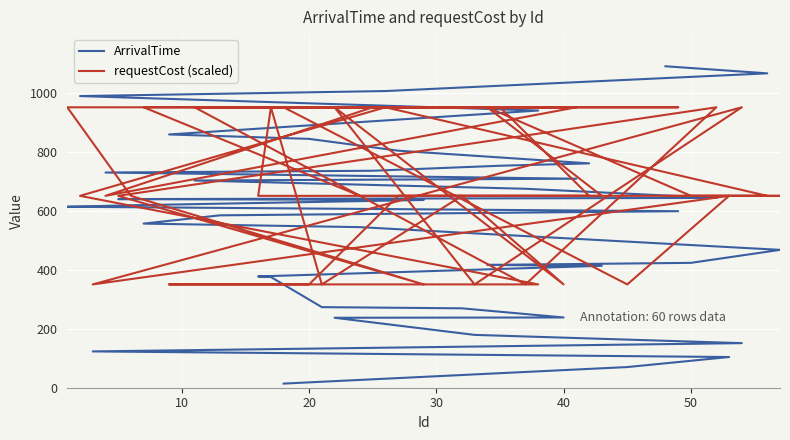

After their last crossing, which series has the higher values: requestCost (scaled) or ArrivalTime?

ArrivalTime